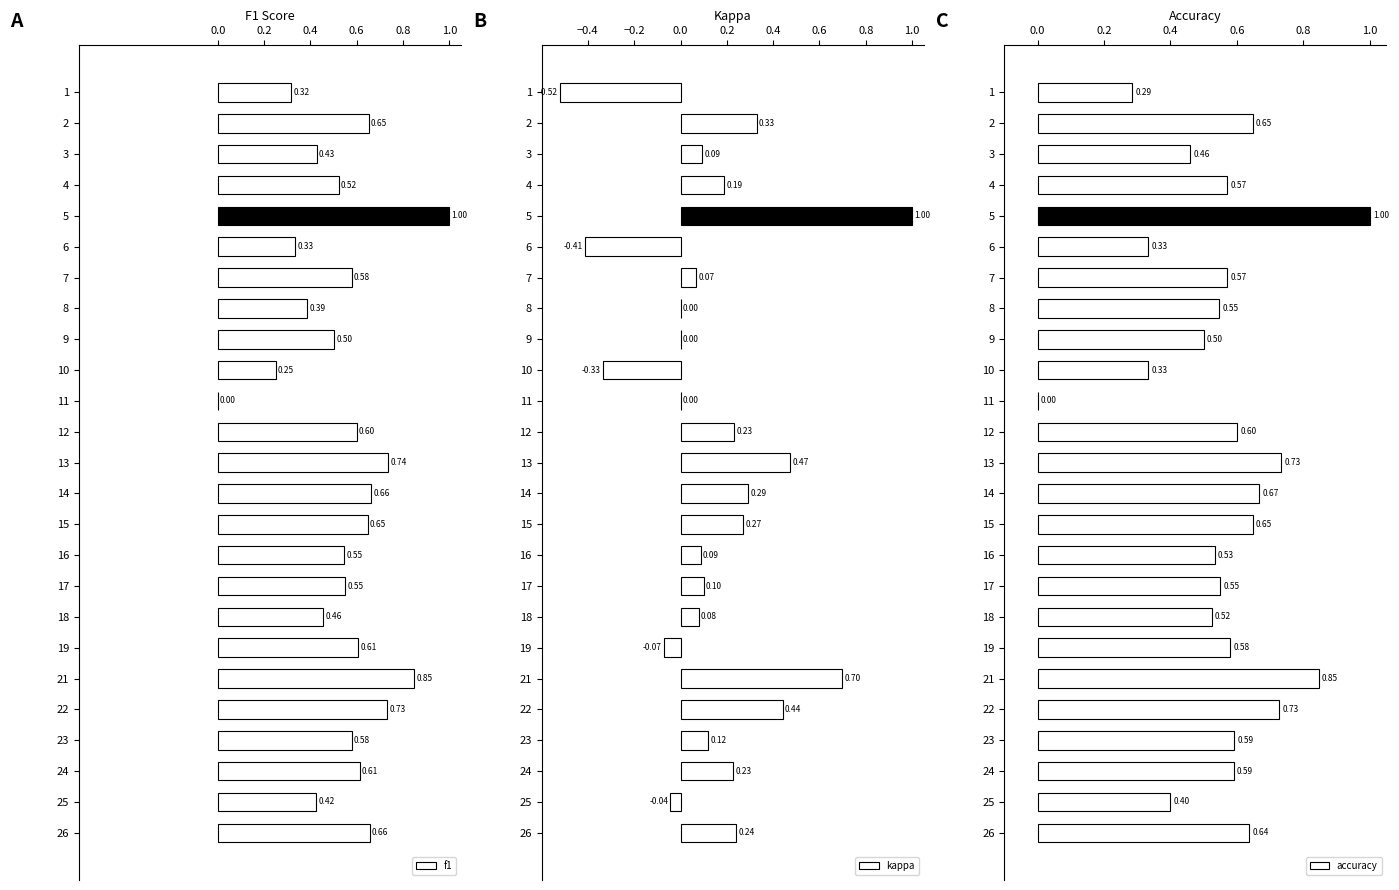

What is the difference between the highest and lowest values at 1?

0.8